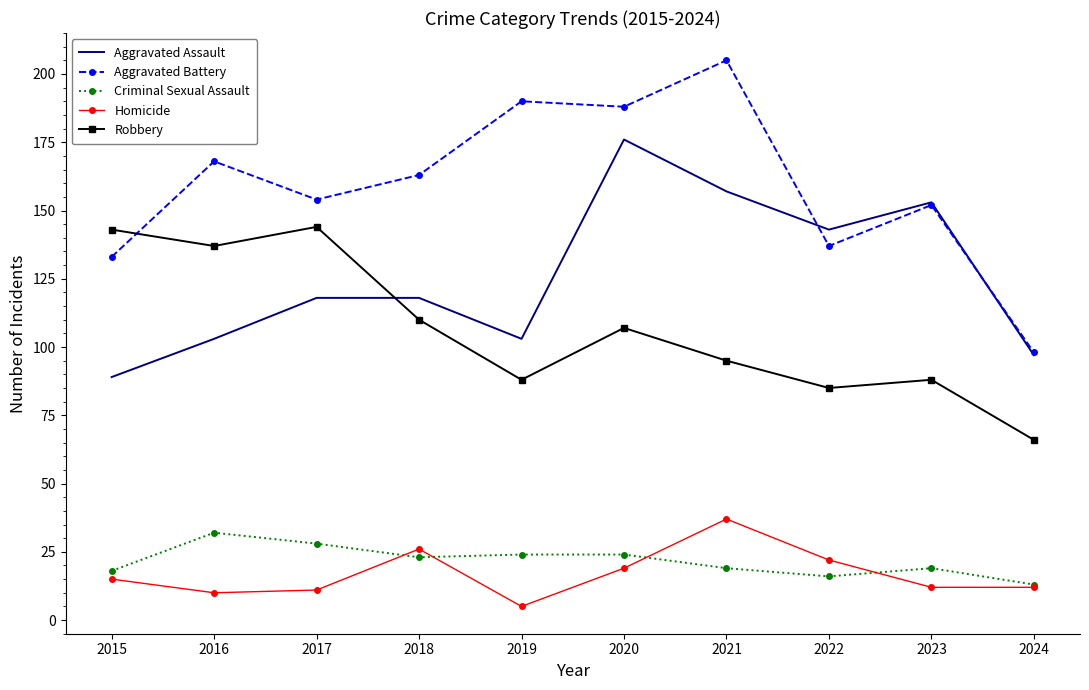

At which category does the chart reach its peak across all series?

2021